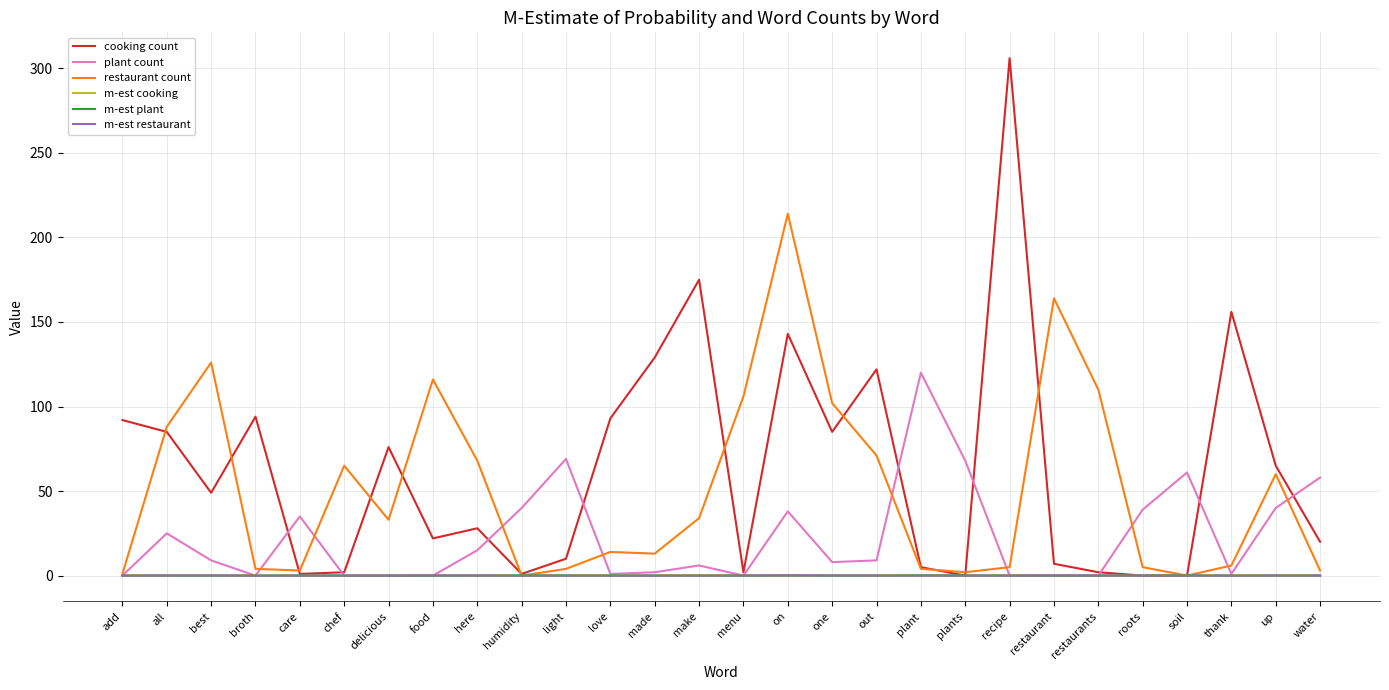

How many lines are shown in the chart?

6